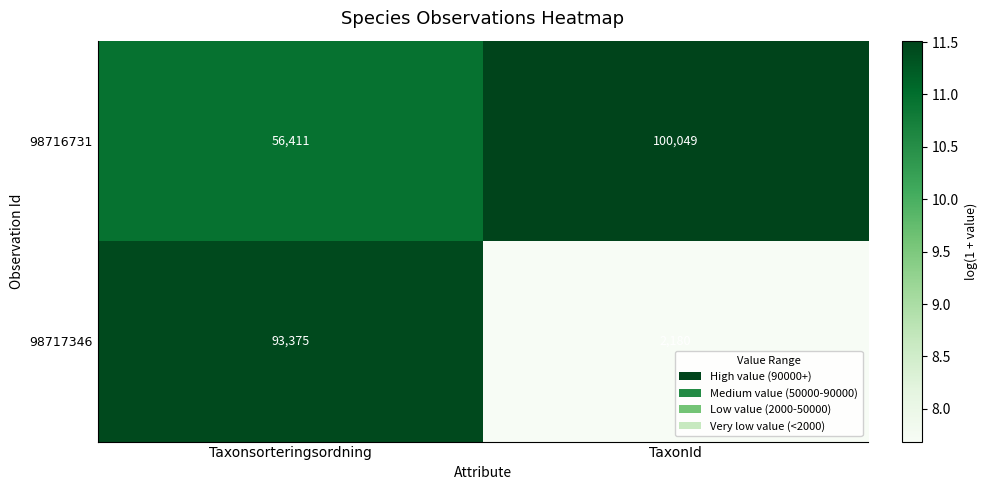

Which series changed the most between Taxonsorteringsordning and TaxonId?

98717346